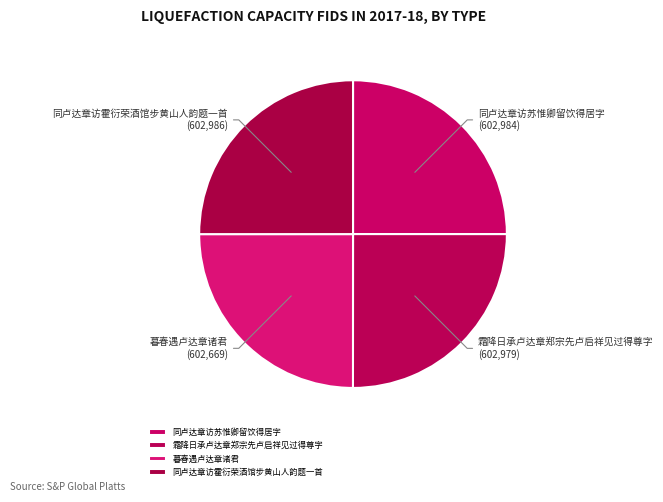

Is there a majority slice in this chart?

No